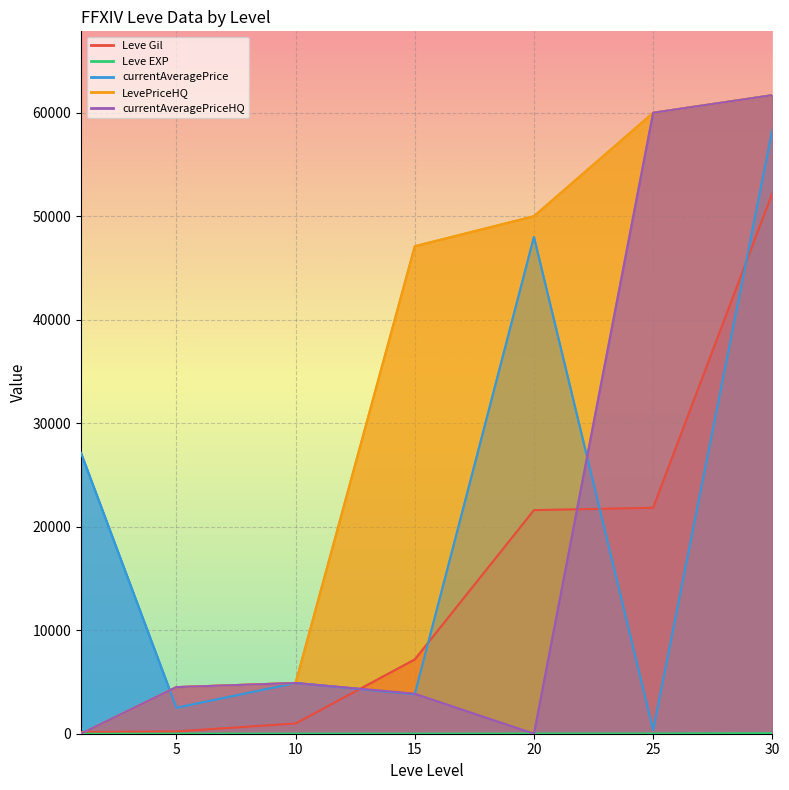

Is the value of Leve Gil at 20 greater than the value of currentAveragePrice at 5?

Yes